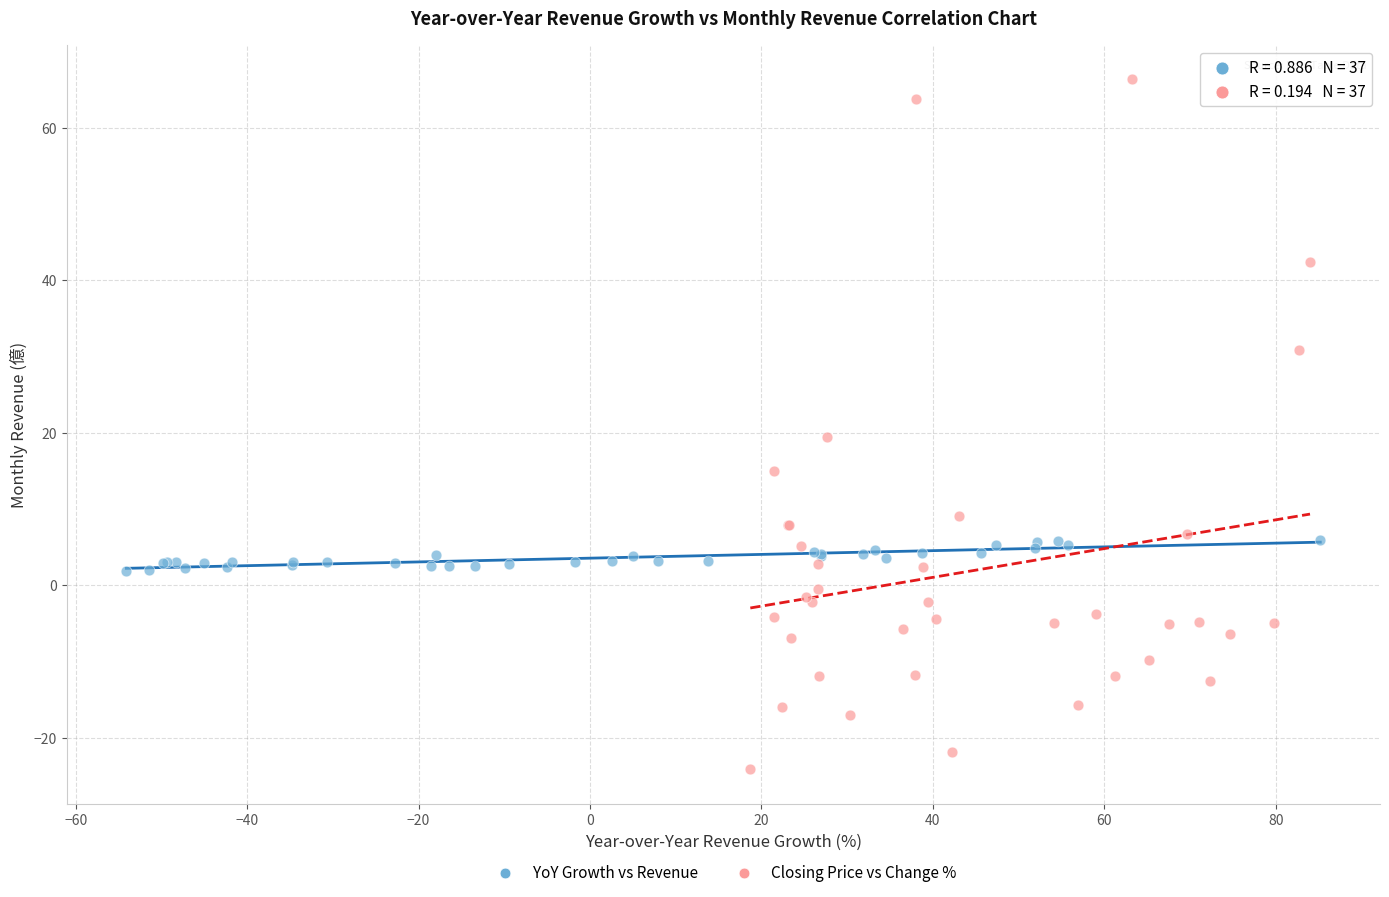

Which series has the widest spread of Y values?

Closing Price vs Change %